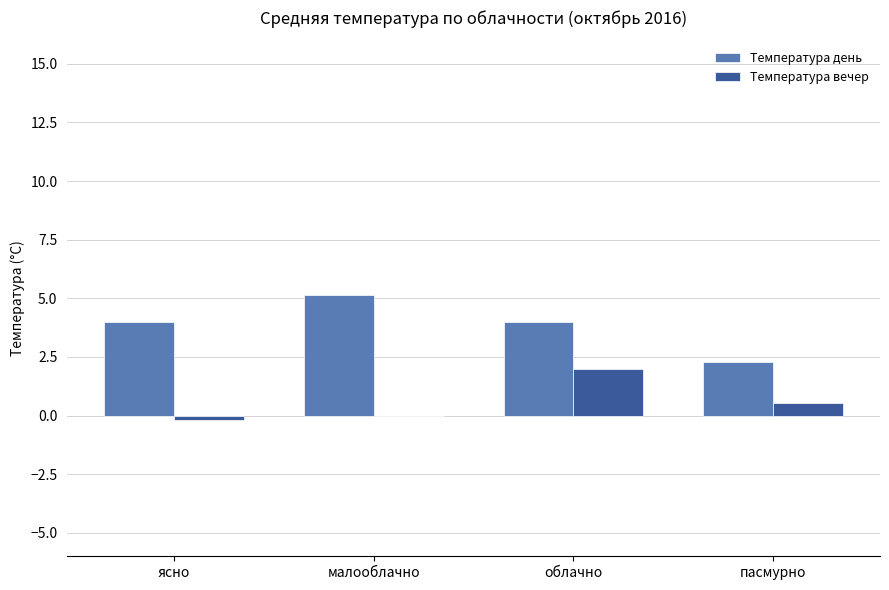

Which series has the largest range (max minus min)?

Температура день